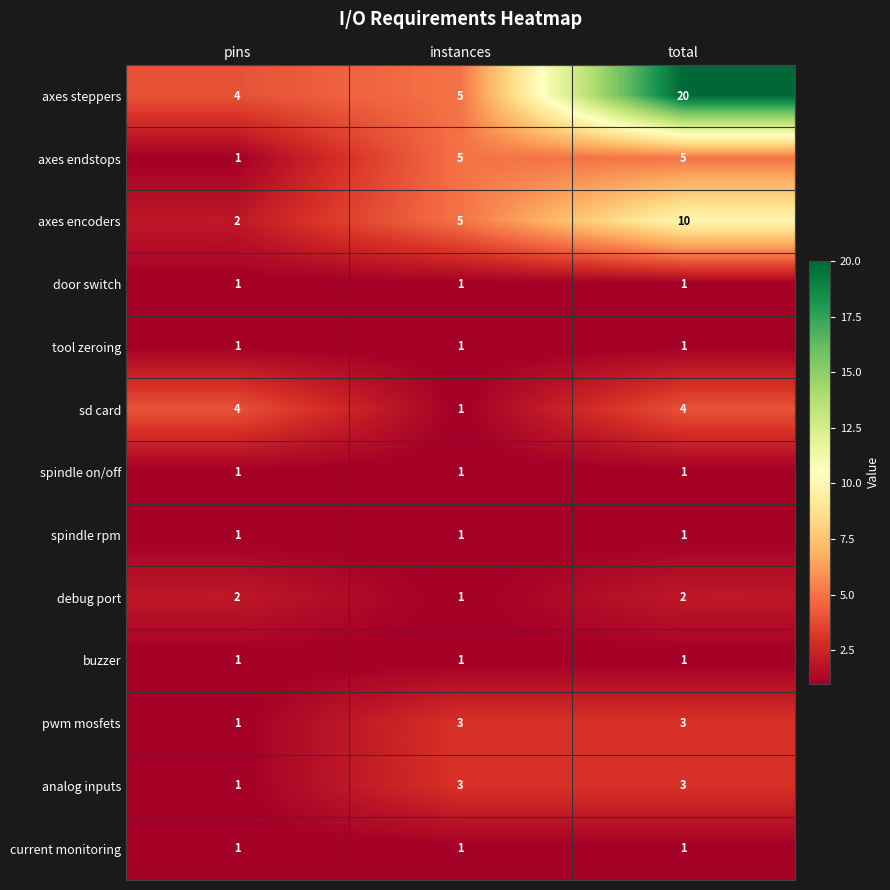

Is it true that buzzer equals 2 at instances?

False